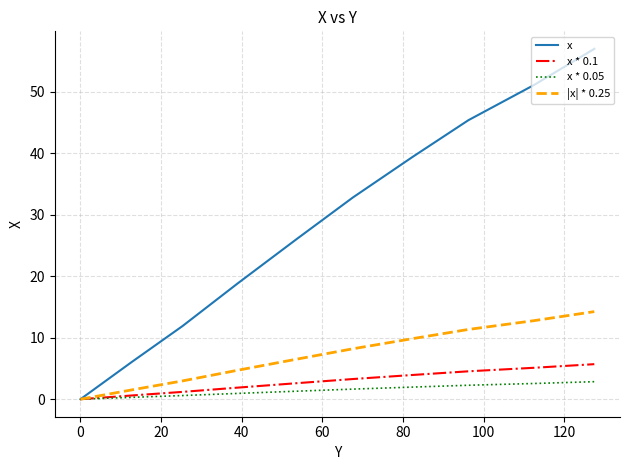

Which series has the largest total across all categories?

x